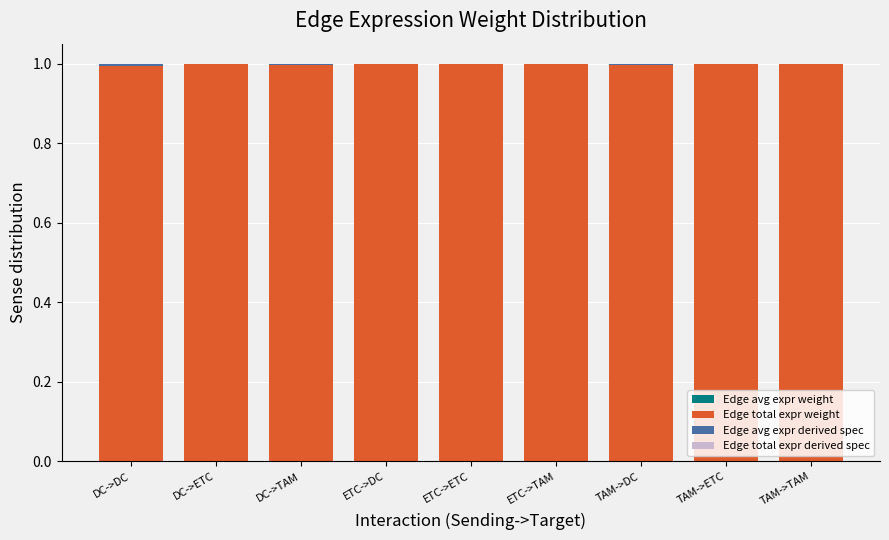

What is the label of the 1st bar from the right?

TAM->TAM